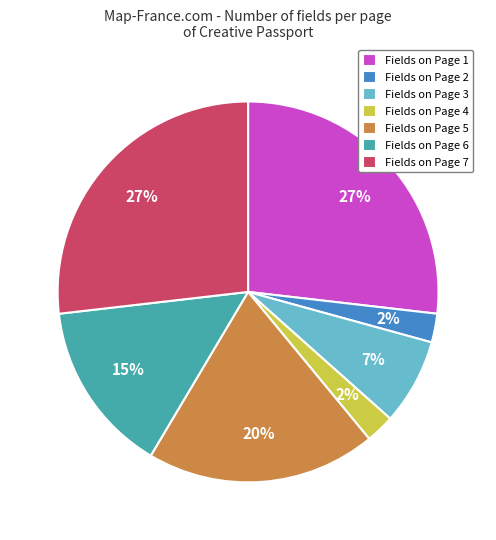

Is Fields on Page 5 the majority of the pie?

No